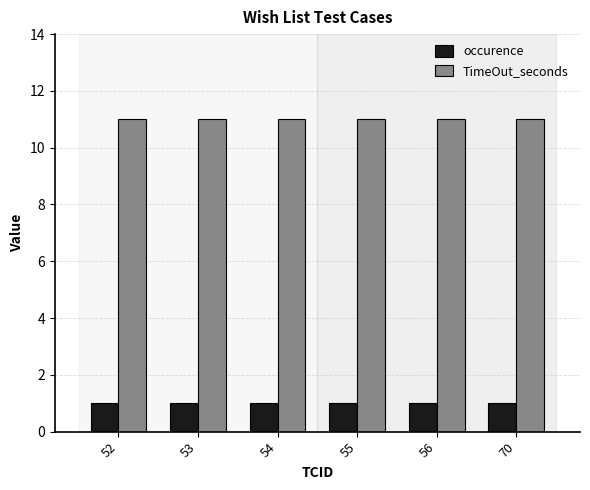

Reading left to right, extract all data points from this chart.

occurence: 1	1	1	1	1	1
TimeOut_seconds: 11	11	11	11	11	11